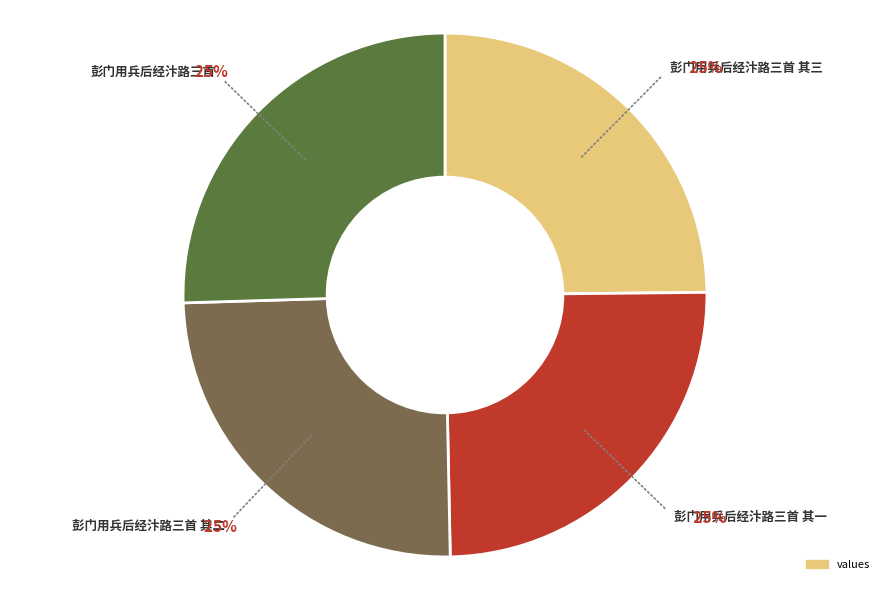

To the nearest percent, what is the average slice percentage?

25%